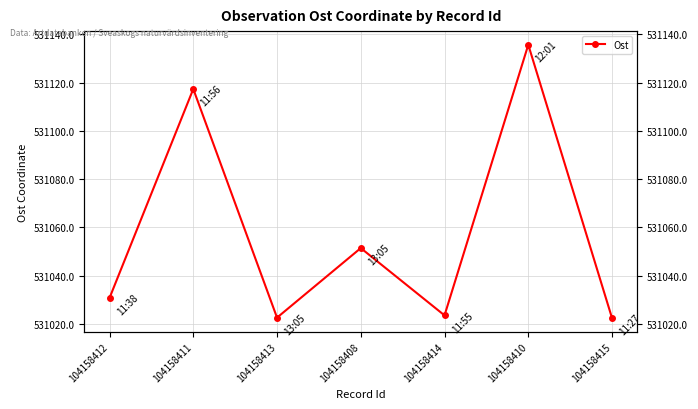

What is the smallest value displayed?

531022.5